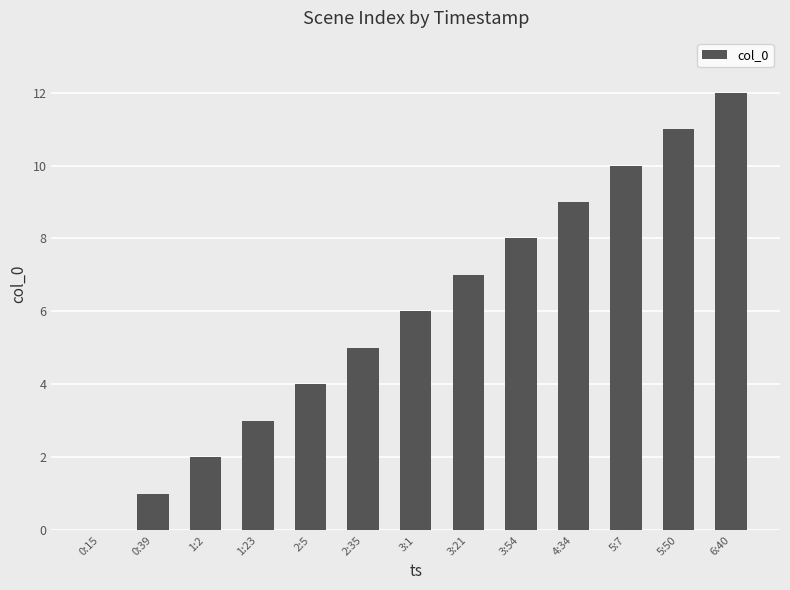

Reading left to right, what are all the values shown in this chart?

0	1	2	3	4	5	6	7	8	9	10	11	12